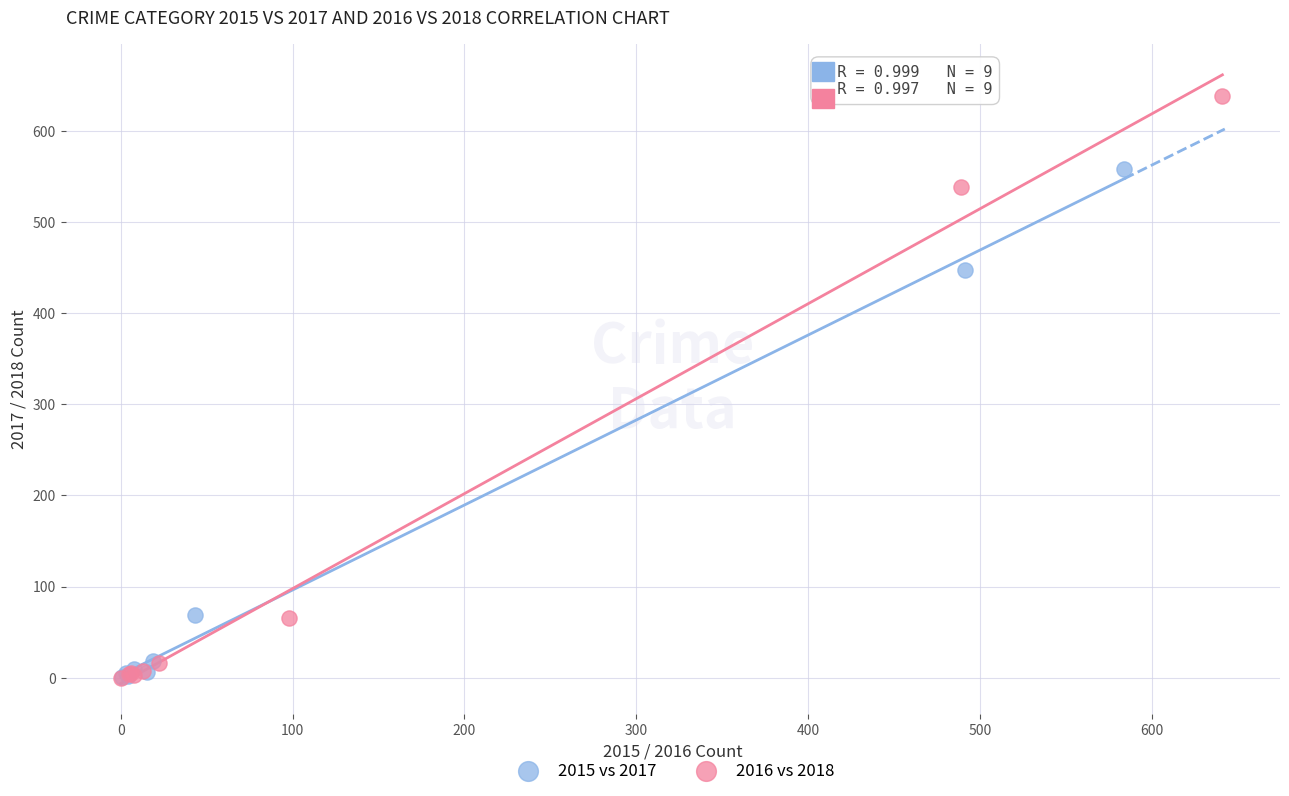

Which series has the largest Y range (max minus min)?

2016 vs 2018